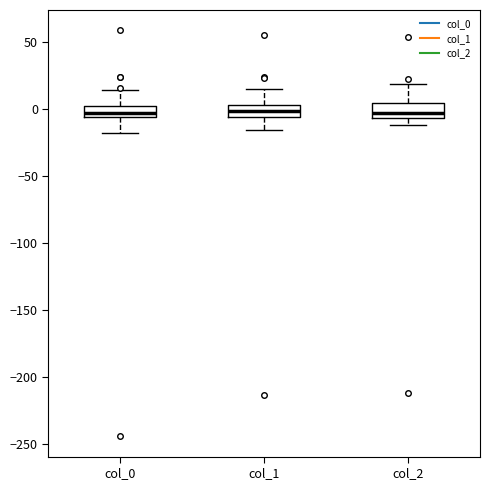

Reading left to right, transcribe this box plot: for each box, give where its median line is, the range the box spans, and where its two whiskers end, as read against the y-axis. The values are not printed on the chart, so give them approximately, as read against the axis.

col_0: median -5 (just above the box's lower edge), box -5 to 5, whiskers -20 to 15
col_1: median 0, box -5 to 5, whiskers -15 to 15
col_2: median 0, box -5 to 5, whiskers -10 to 20